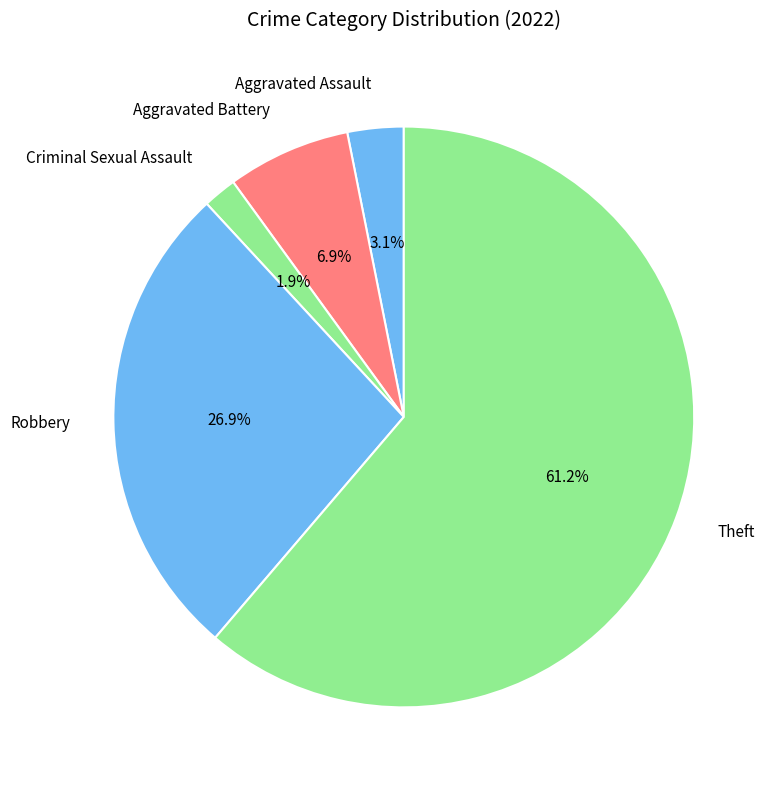

Which category has the biggest portion of the pie?

Theft